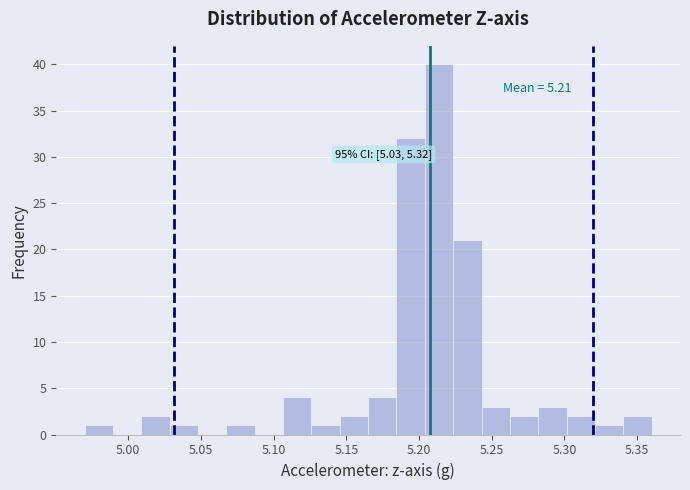

Around what value on the x-axis is the tallest bar? Give the approximate position of its centre, as read against the axis.

5.215